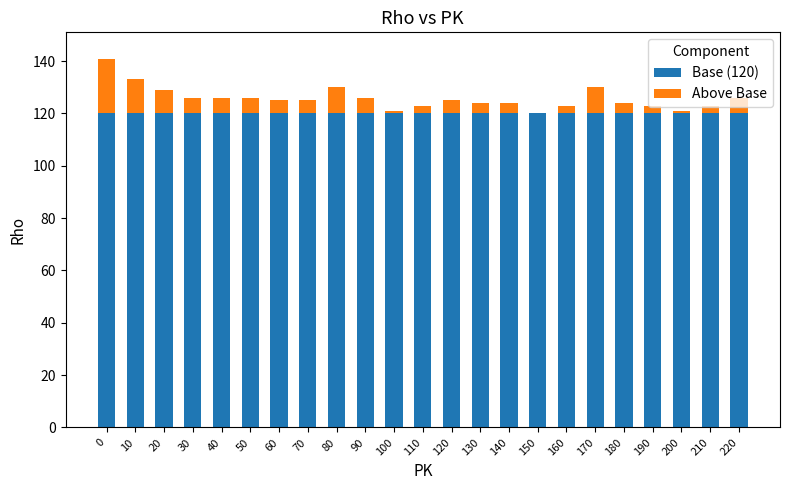

Is it true that Base (120) equals 120 at 150?

True